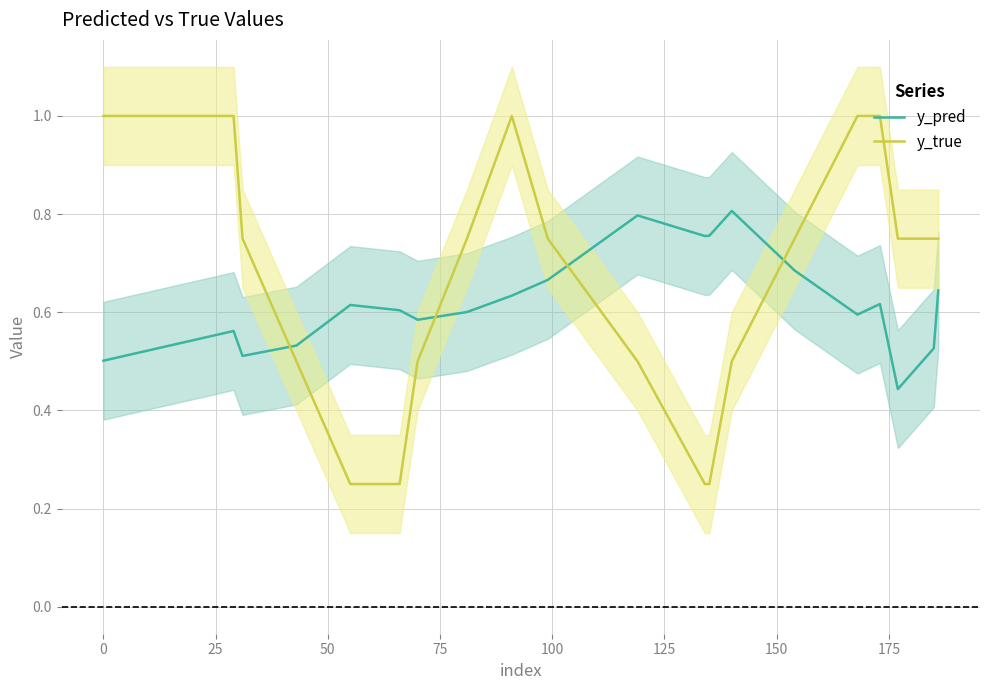

True or false: y_true and y_pred cross at least once.

True